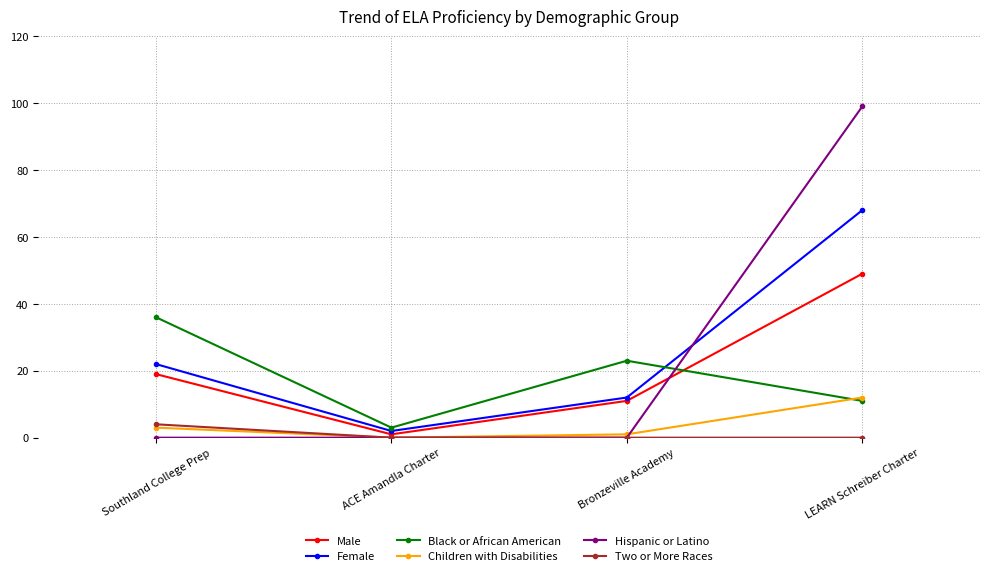

How many positive values does the Children with Disabilities series have?

3